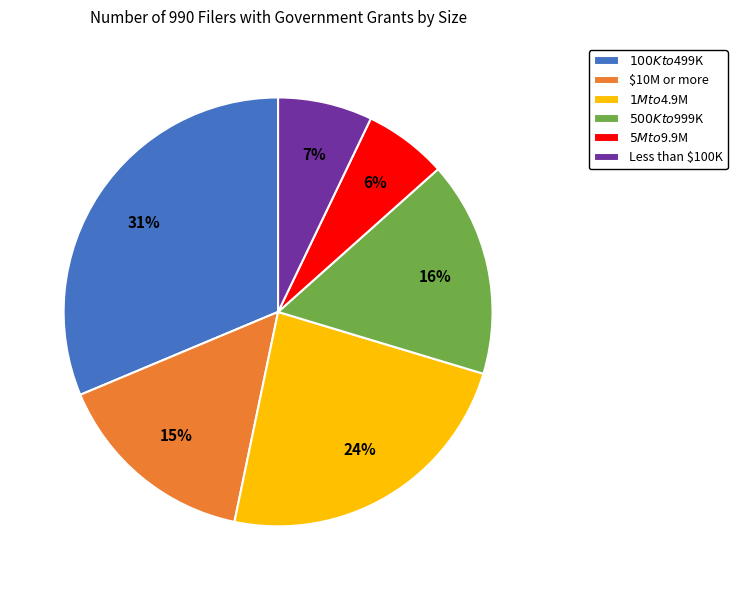

Does $500K to $999K account for over 50% of the chart?

No